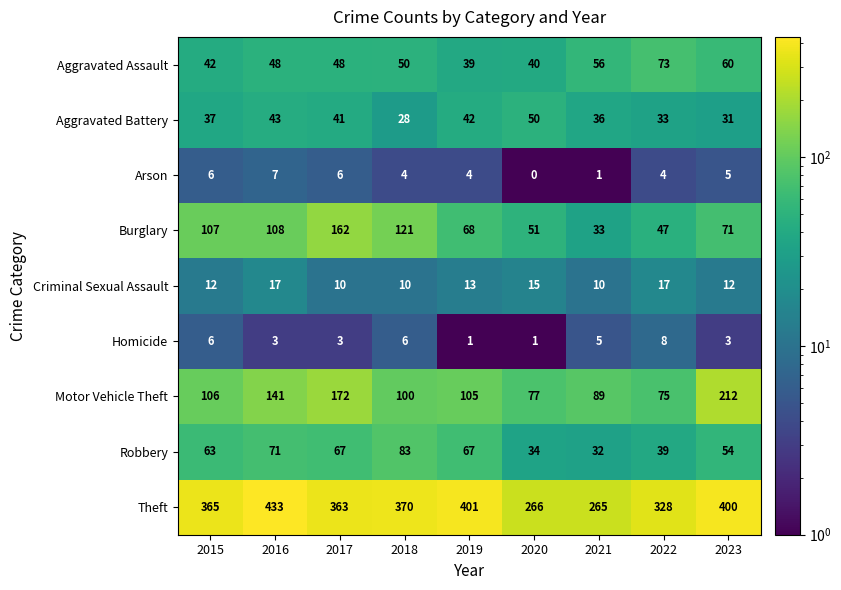

What is the difference between the maximum and minimum values in the Motor Vehicle Theft series?

137